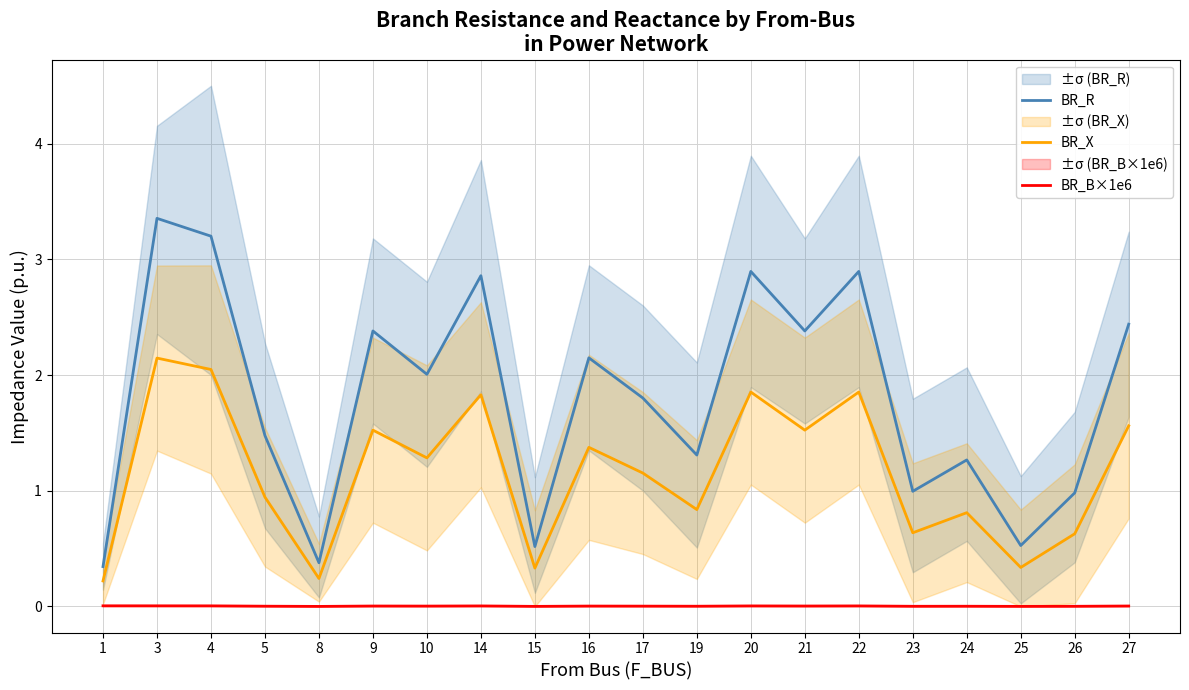

At which label is BR_R closest to 1?

23